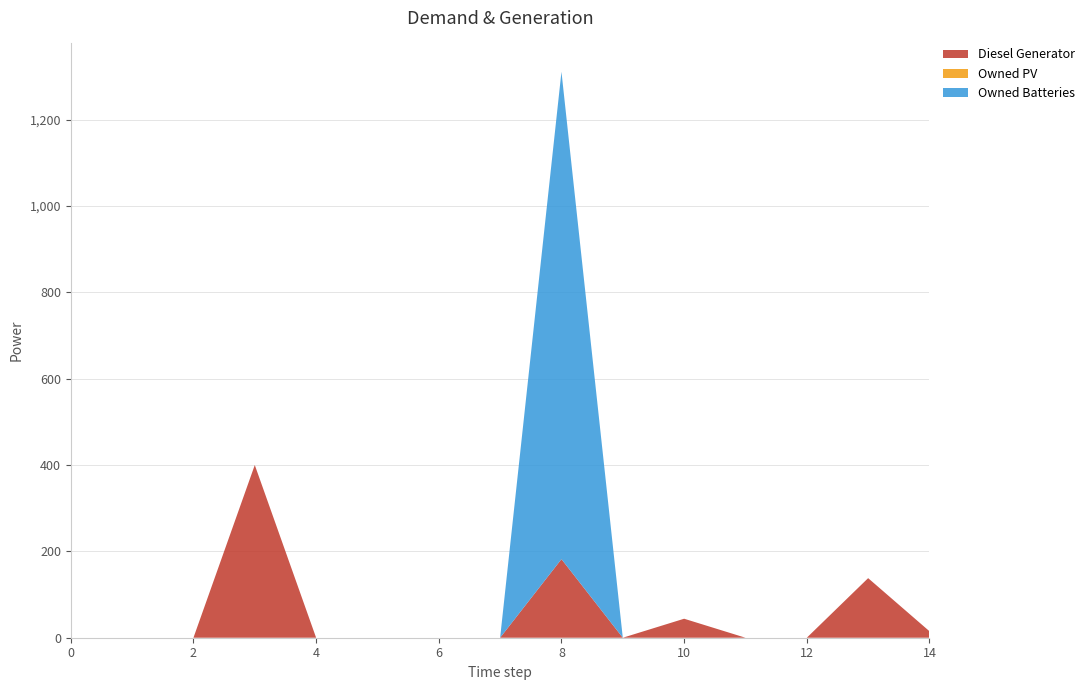

Reading left to right, transcribe all the data shown in this chart.

Diesel Generator: 0	0	0	400	0	0	0	0	182	0	44	0	0	138	15
Owned PV: 0	0	0	0	0	0	0	0	0	0	0	0	0	0	0
Owned Batteries: 0	0	0	0	0	0	0	0	1129	0	0	0	0	0	0